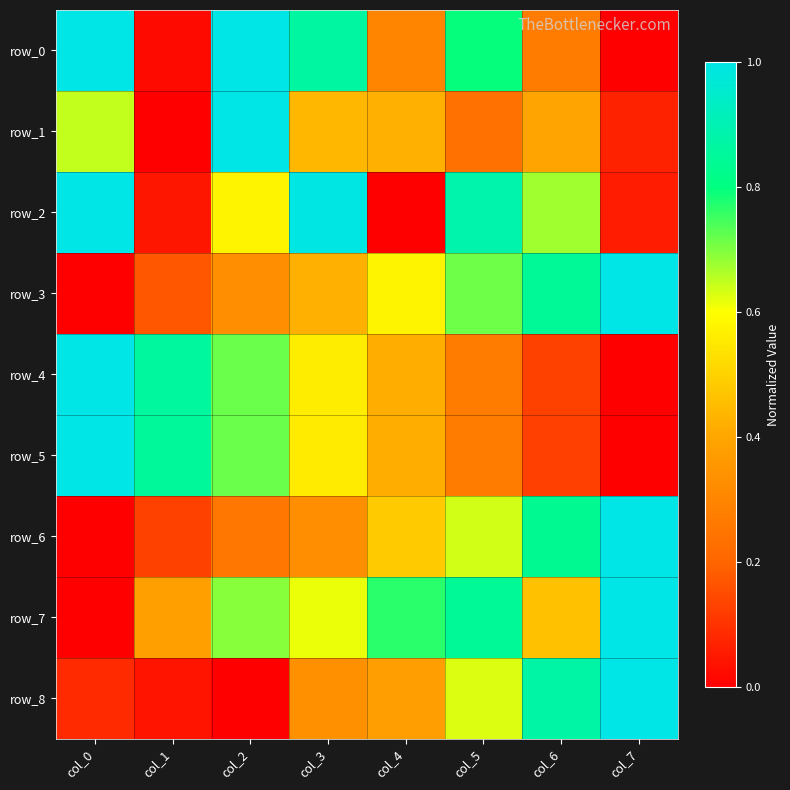

What is the sum of the row_4 values at col_1 and col_0?

1.9